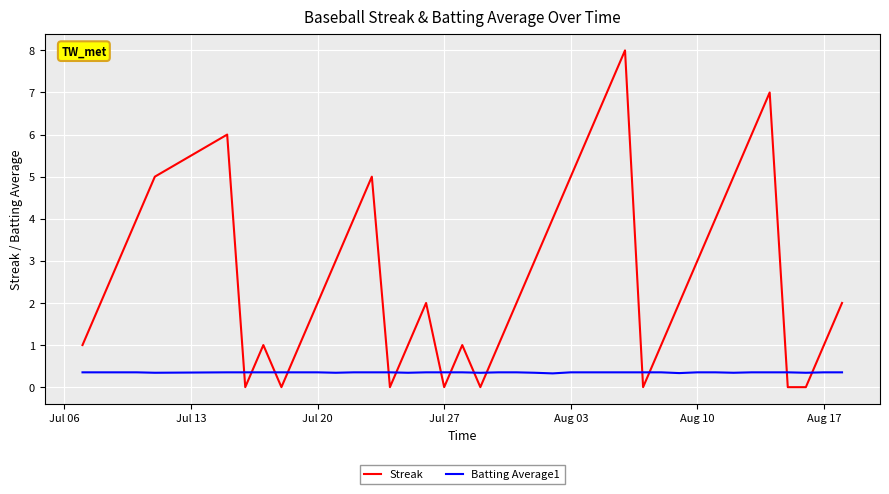

How many categories are shown in the chart?

40